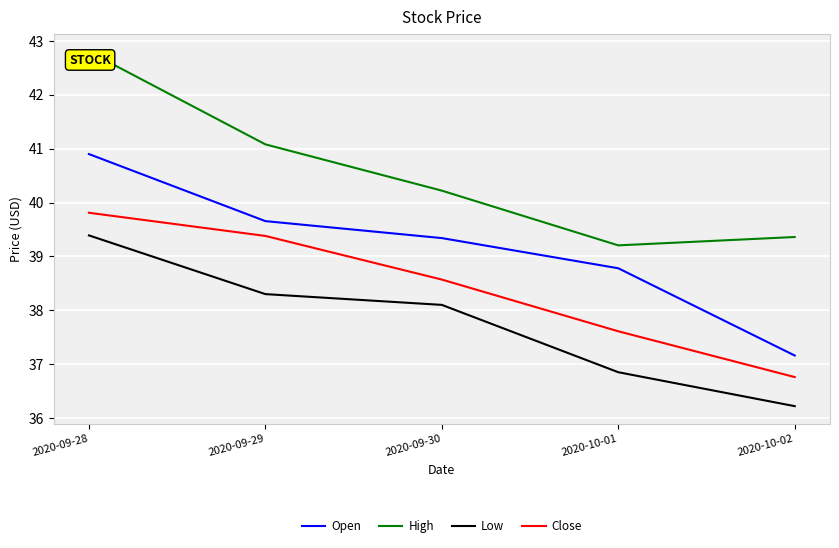

True or false: High has more than 1 interior local peaks.

False